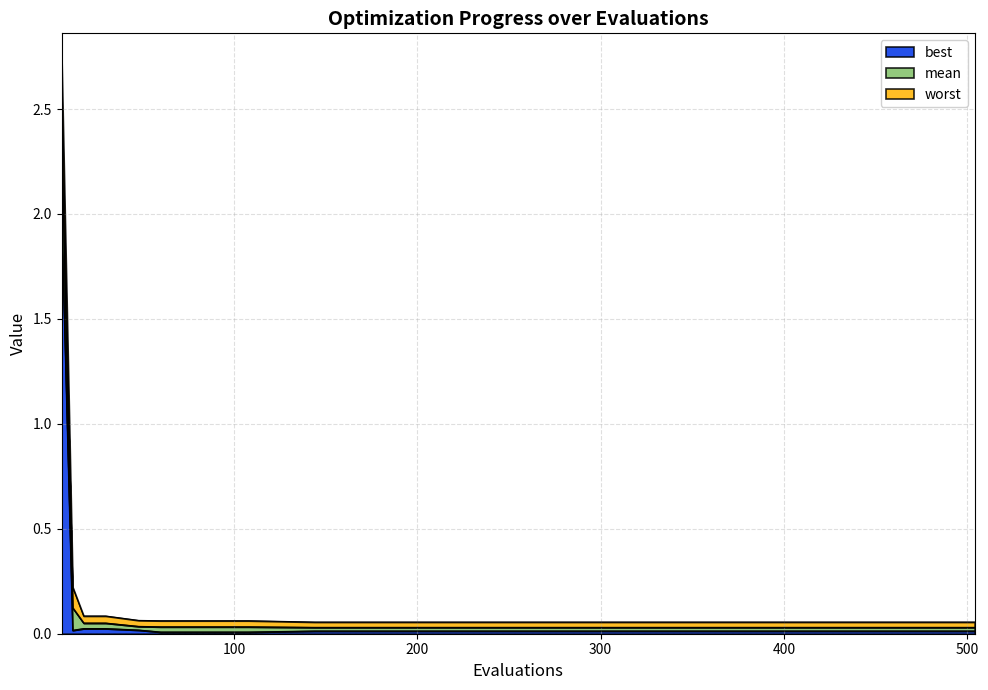

Does the chart display data point markers on the line(s)?

No